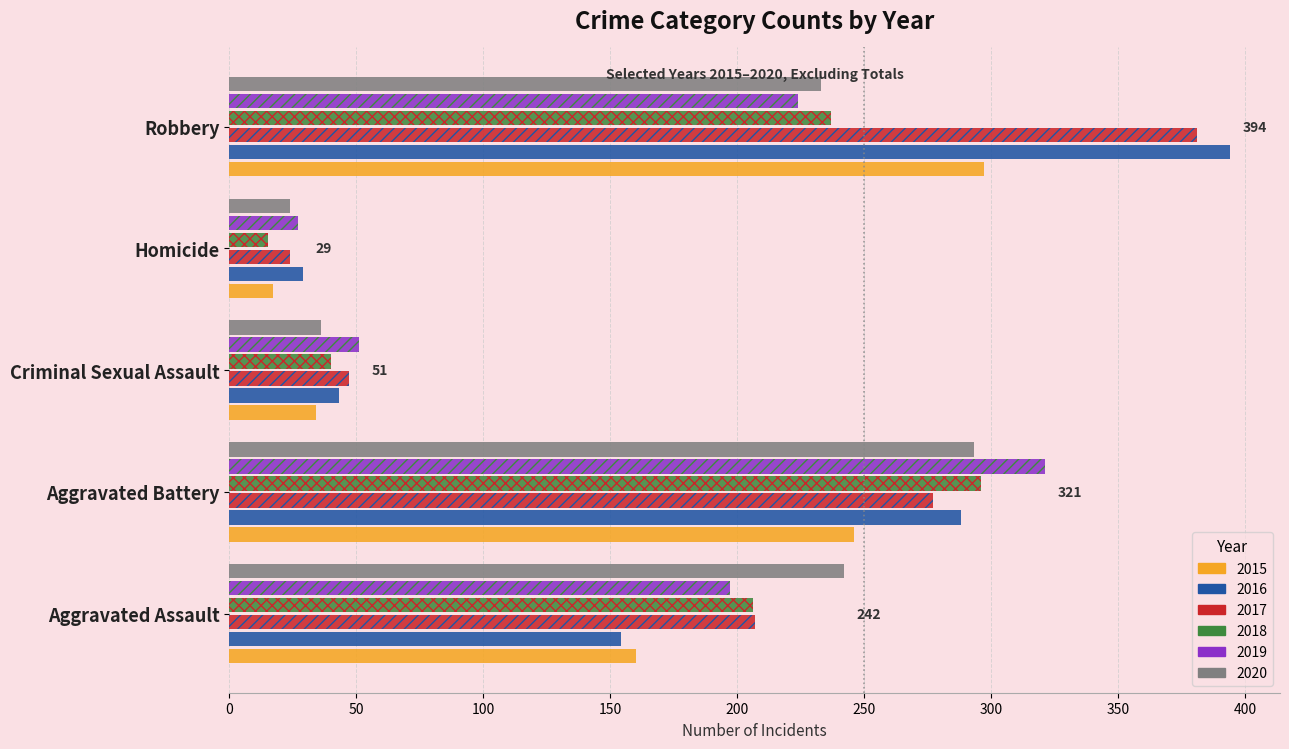

What are all the series names shown in the legend?

2015, 2016, 2017, 2018, 2019, 2020